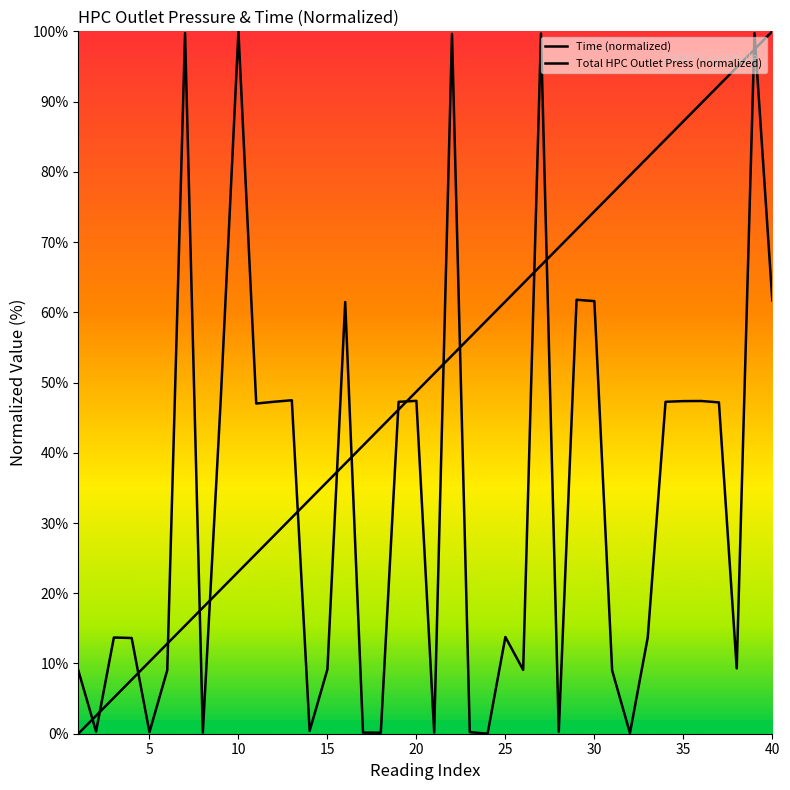

Is the value of Total HPC Outlet Press at 30 greater than the value of Time at 36?

No